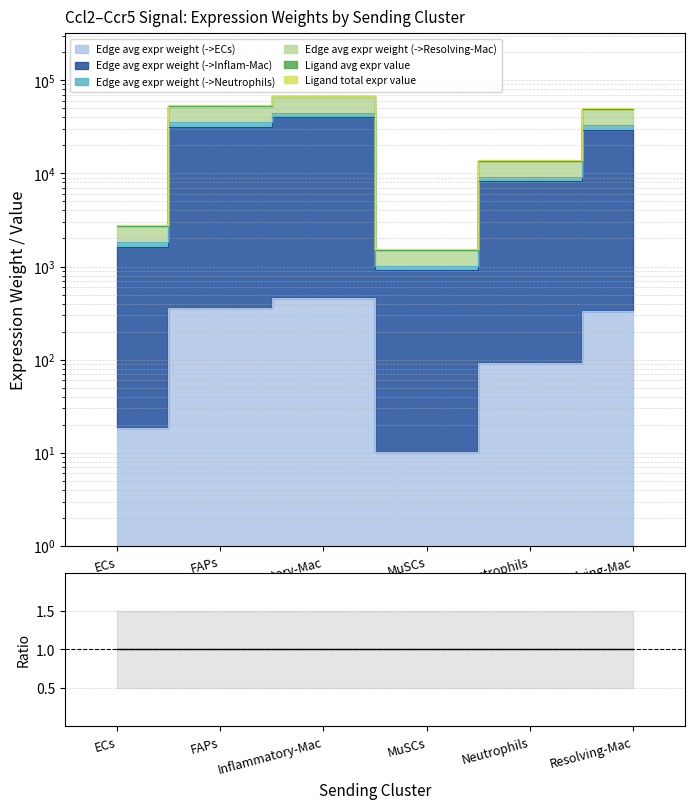

Between FAPs and MuSCs, which series saw the biggest shift?

Ligand total expr value